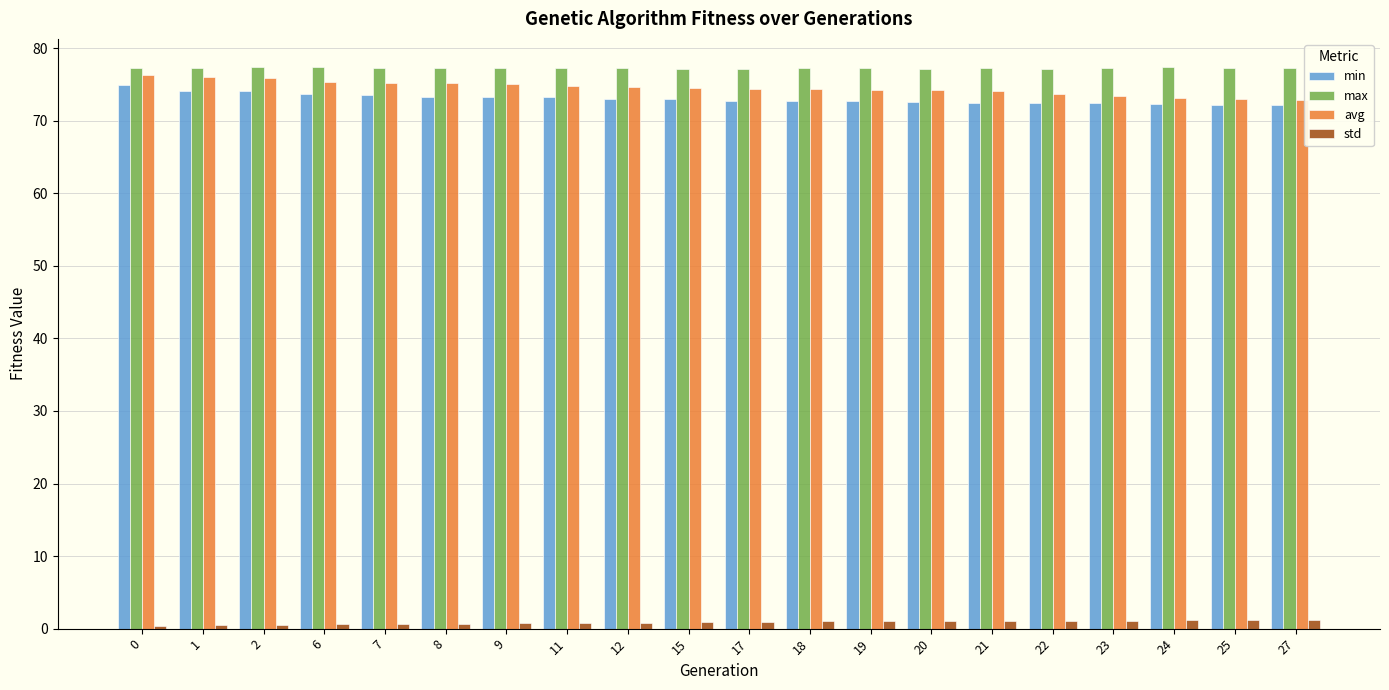

At 8, list the series in order from smallest to largest.

std, min, avg, max